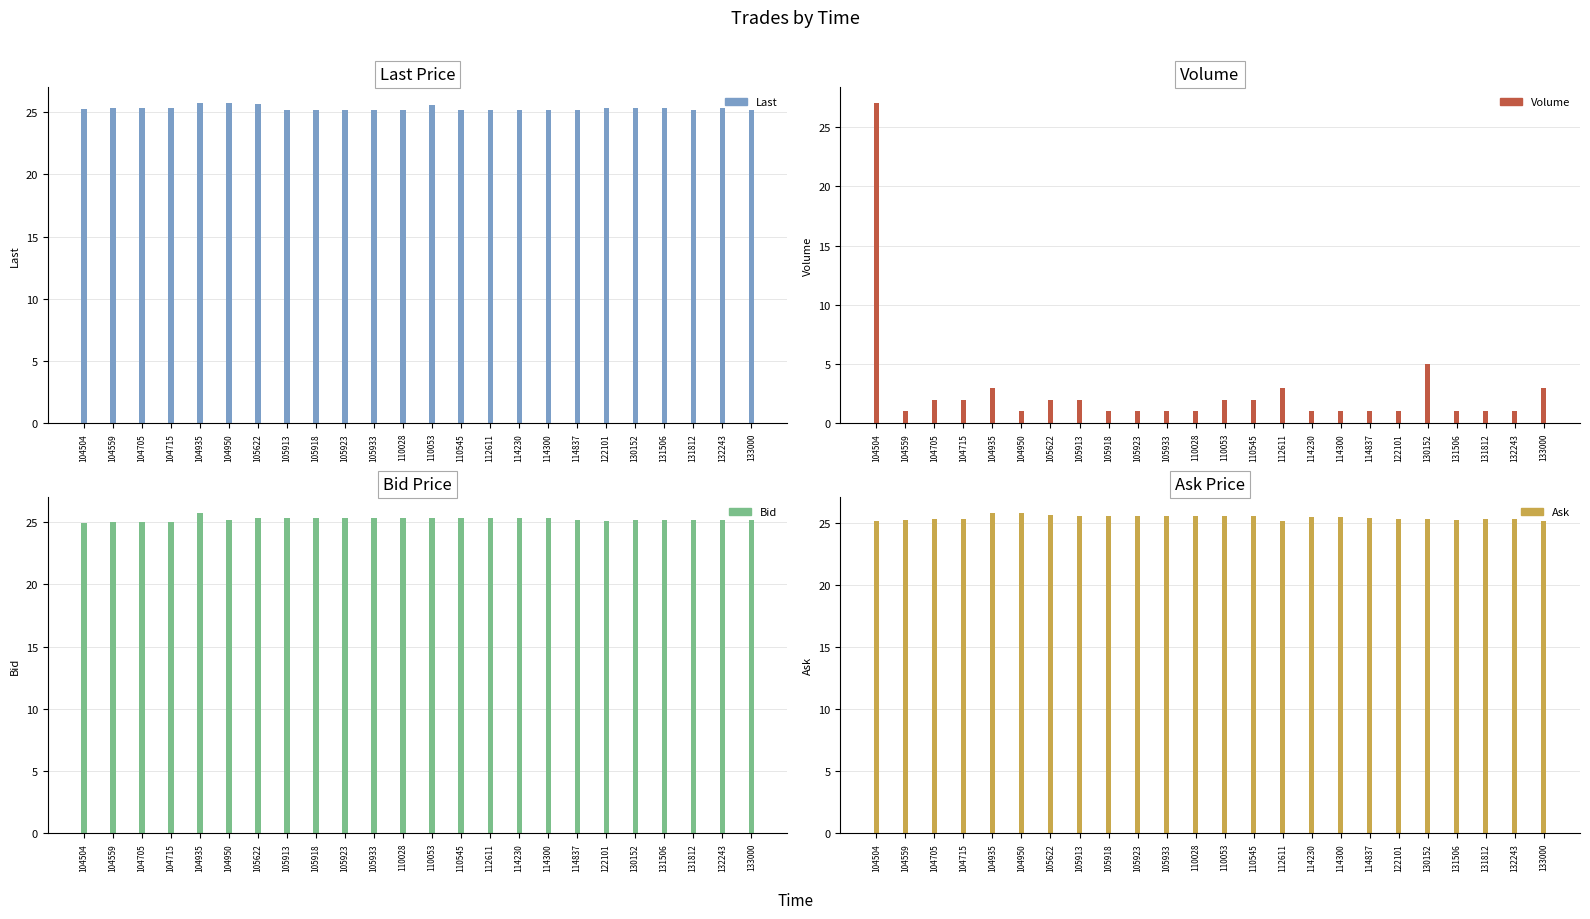

What is the average value of the Ask series?

25.5